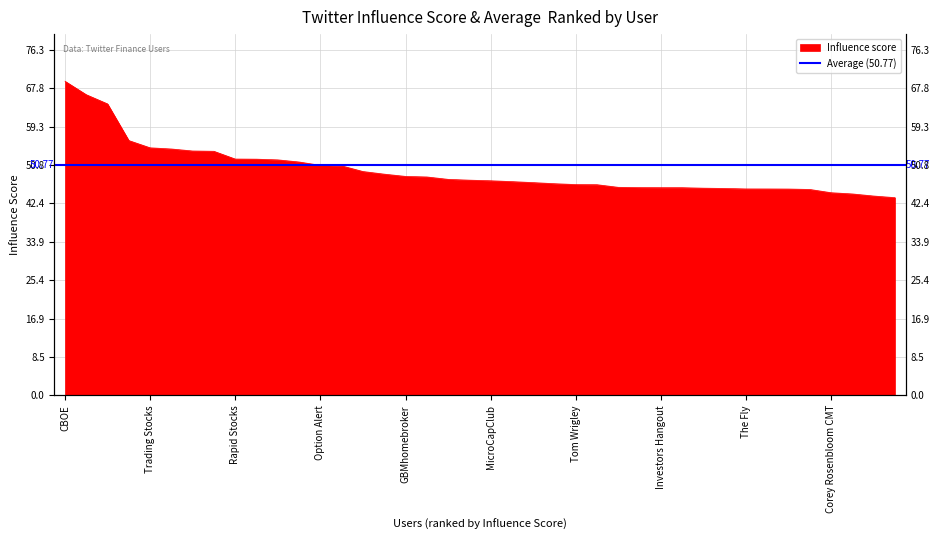

What is the difference between the maximum and minimum values?

25.7